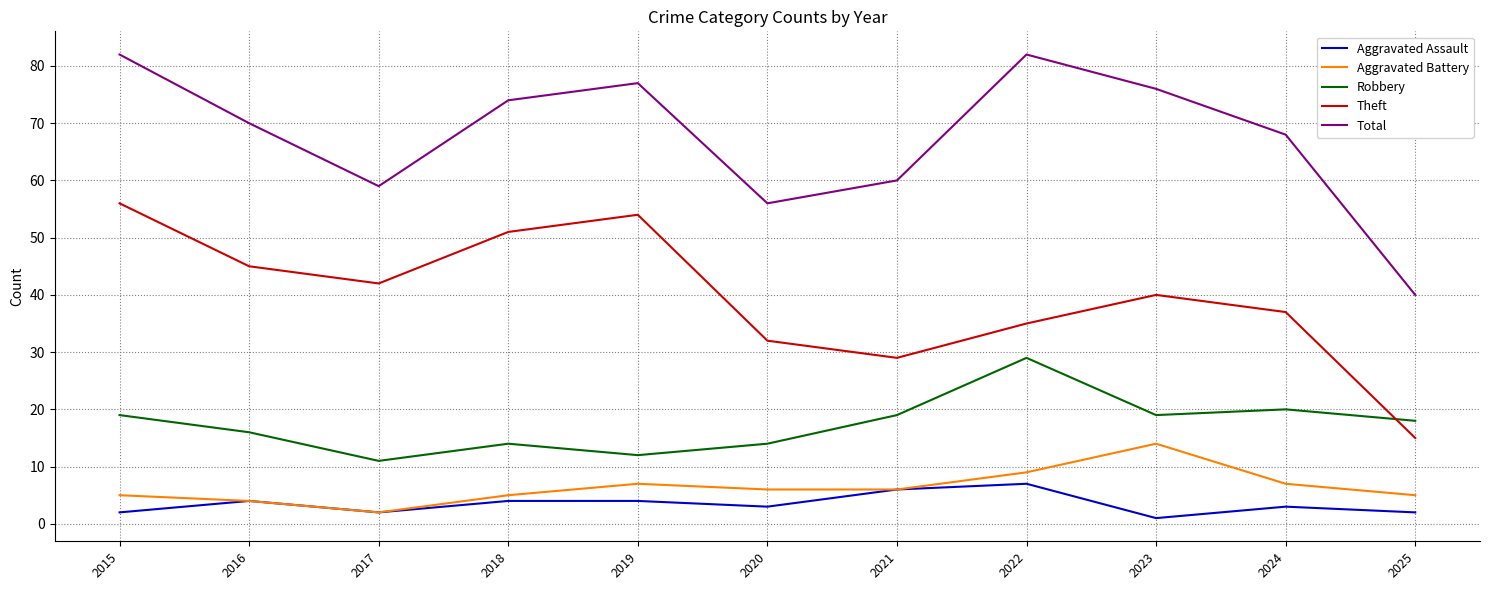

Reading left to right, list all the values displayed in this chart.

Aggravated Assault: 2	4	2	4	4	3	6	7	1	3	2
Aggravated Battery: 5	4	2	5	7	6	6	9	14	7	5
Robbery: 19	16	11	14	12	14	19	29	19	20	18
Theft: 56	45	42	51	54	32	29	35	40	37	15
Total: 82	70	59	74	77	56	60	82	76	68	40